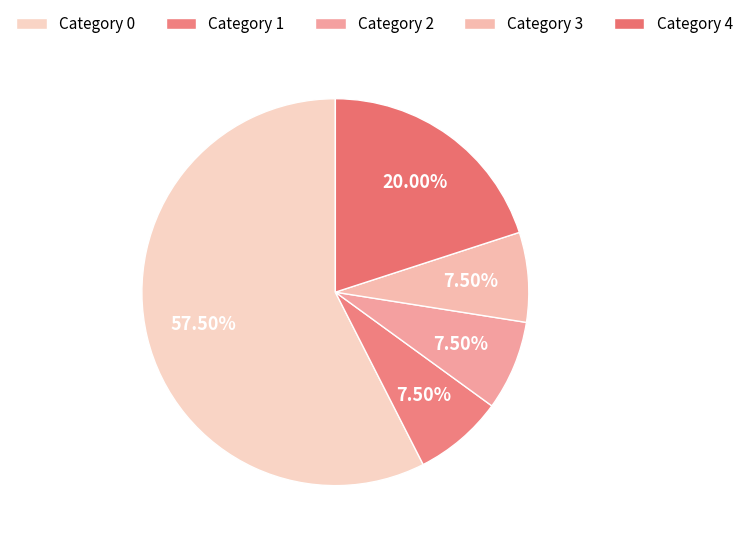

To the nearest percent, what is the average slice percentage?

20%